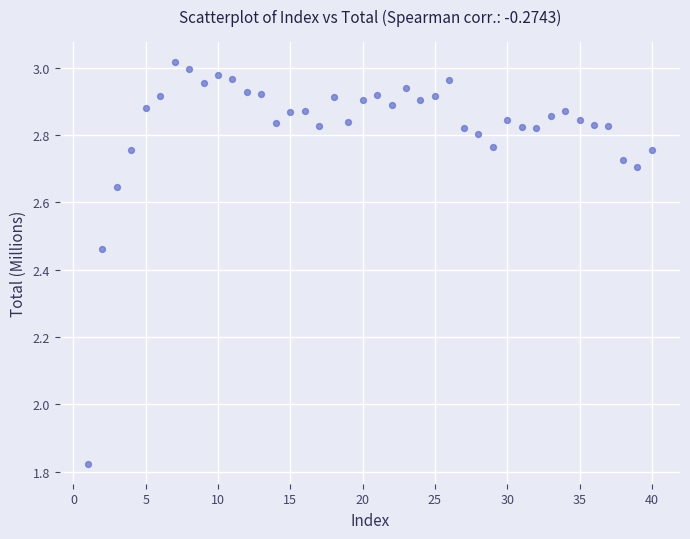

What is the range of X values (max minus min)?

39.0